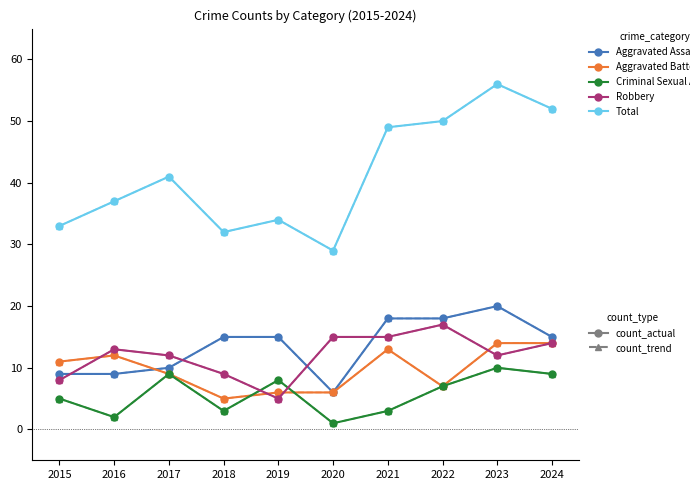

At which category is the sum across all series the highest?

2023